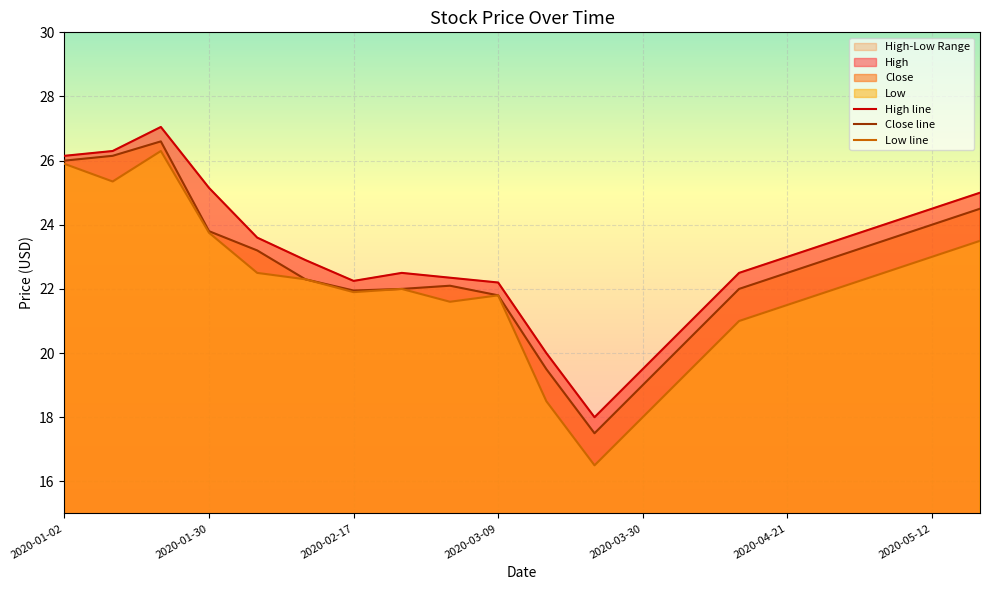

Reading left to right, what are all the values shown in this chart?

High: 26.1	26.3	27.0	25.1	23.6	22.9	22.2	22.5	22.4	22.2	20.0	18.0	19.5	21.0	22.5	23.0	23.5	24.0	24.5	25.0
Close: 26.0	26.1	26.6	23.8	23.2	22.3	22.0	22.0	22.1	21.8	19.5	17.5	19.0	20.5	22.0	22.5	23.0	23.5	24.0	24.5
Low: 25.9	25.4	26.3	23.8	22.5	22.3	21.9	22.0	21.6	21.8	18.5	16.5	18.0	19.5	21.0	21.5	22.0	22.5	23.0	23.5